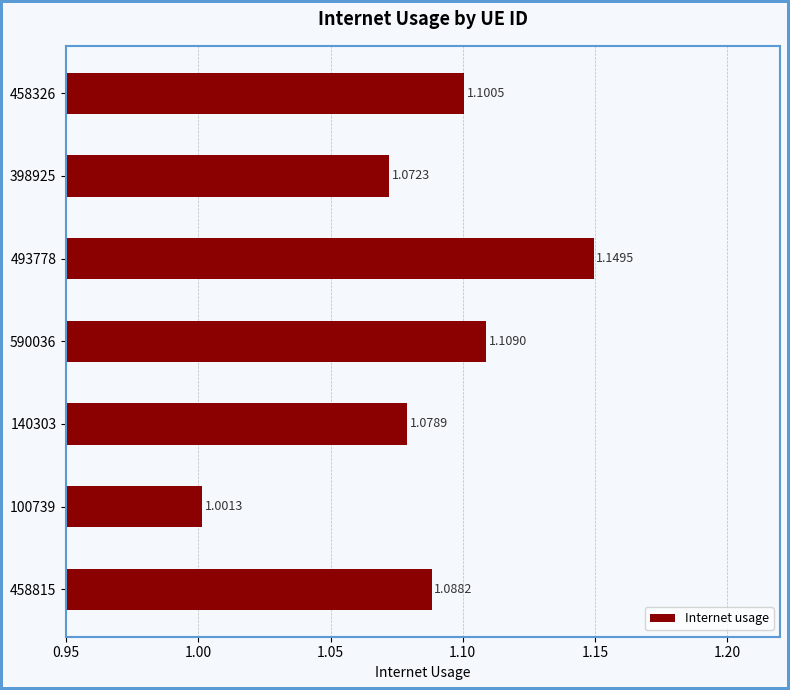

What is the difference between the maximum and second lowest values?

0.1